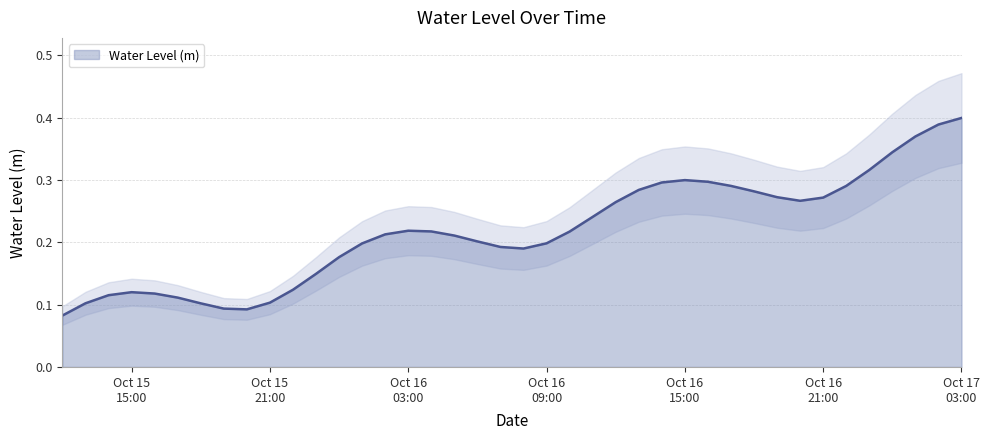

What is the sum of all values?

8.7